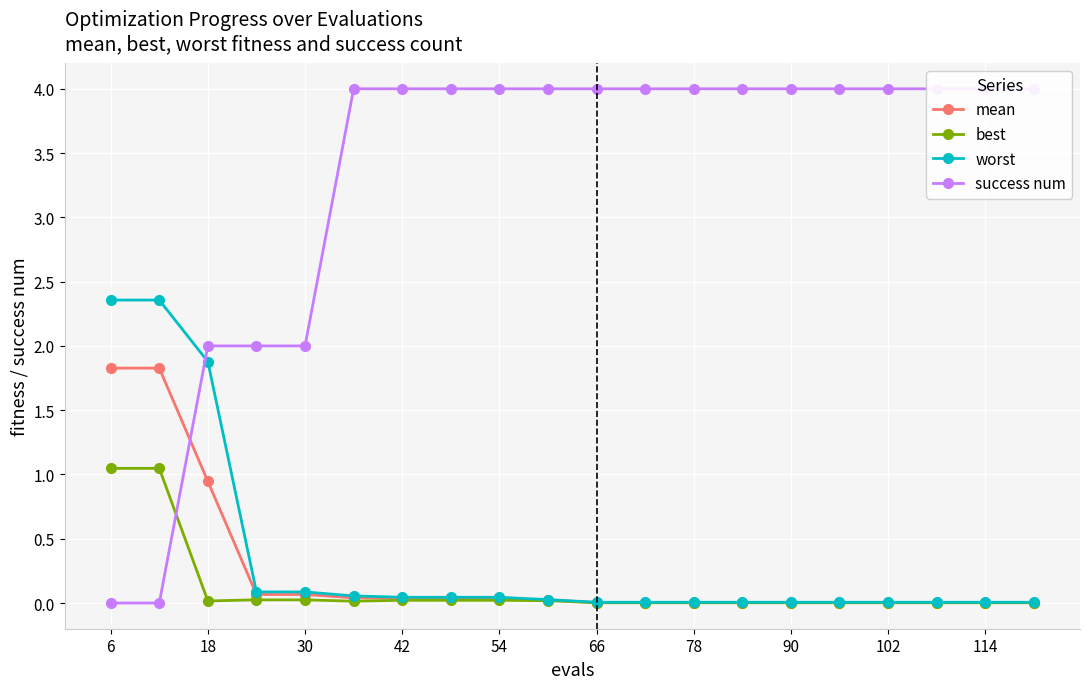

Is it true that best equals 0.0 at 54?

True